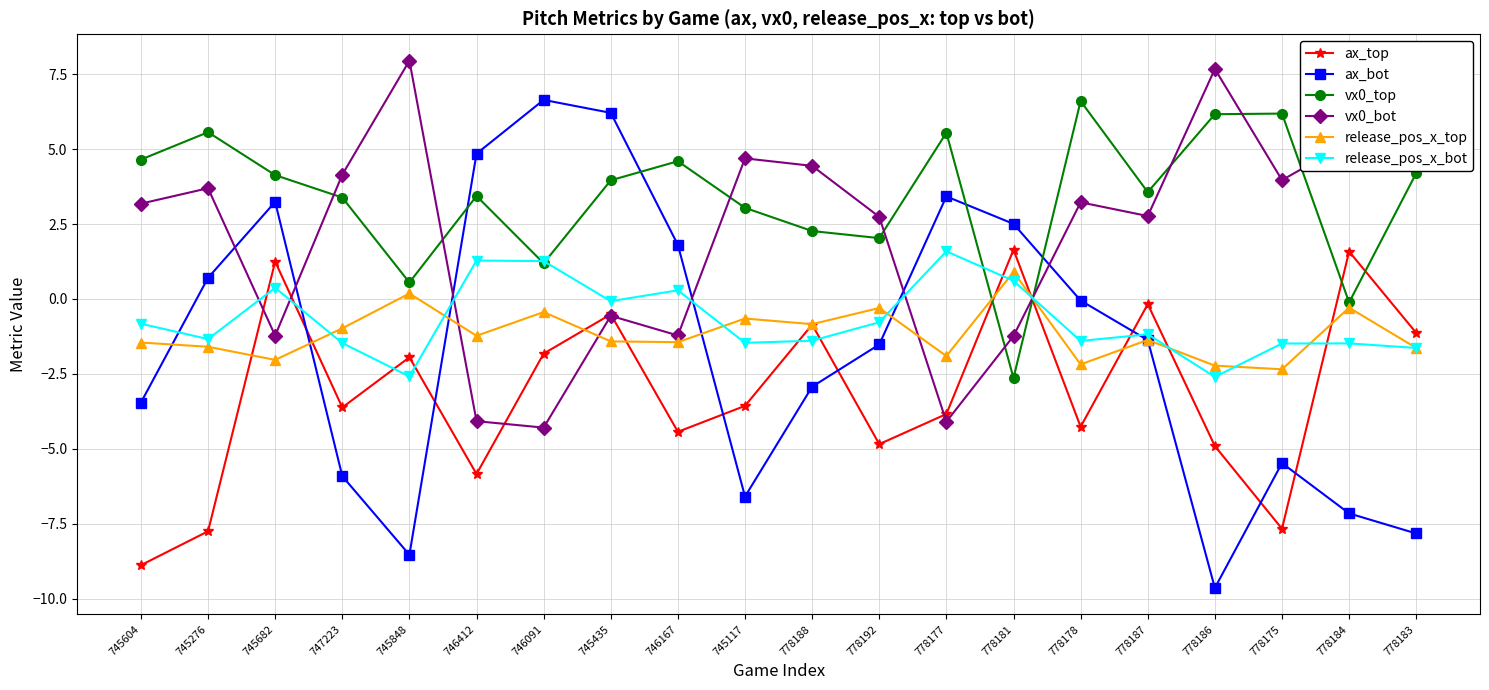

What is the total value across all series at 746412?

-1.6